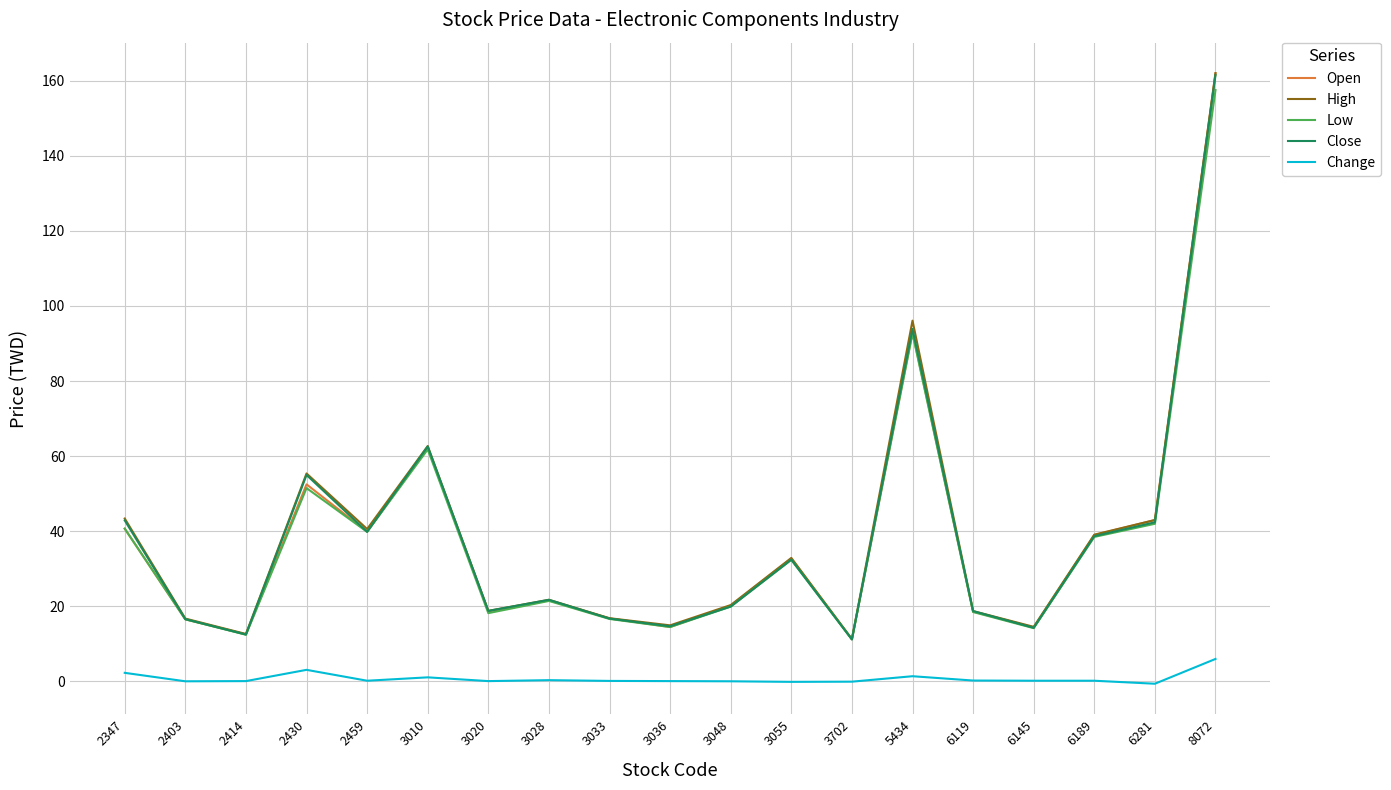

True or false: Close has more than 2 points higher than both neighbors.

True